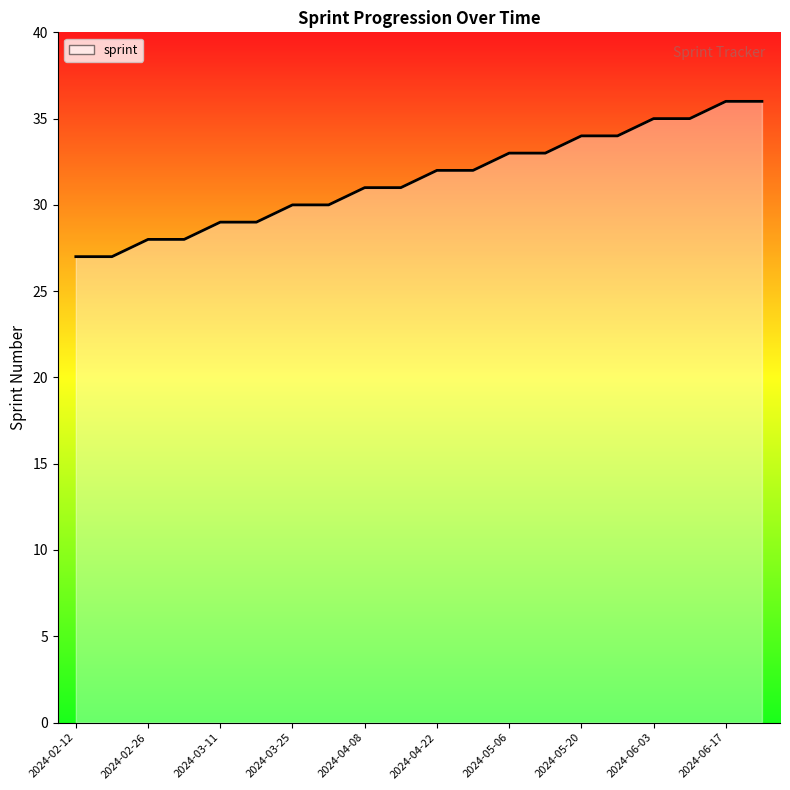

What is the sum of all values?

630